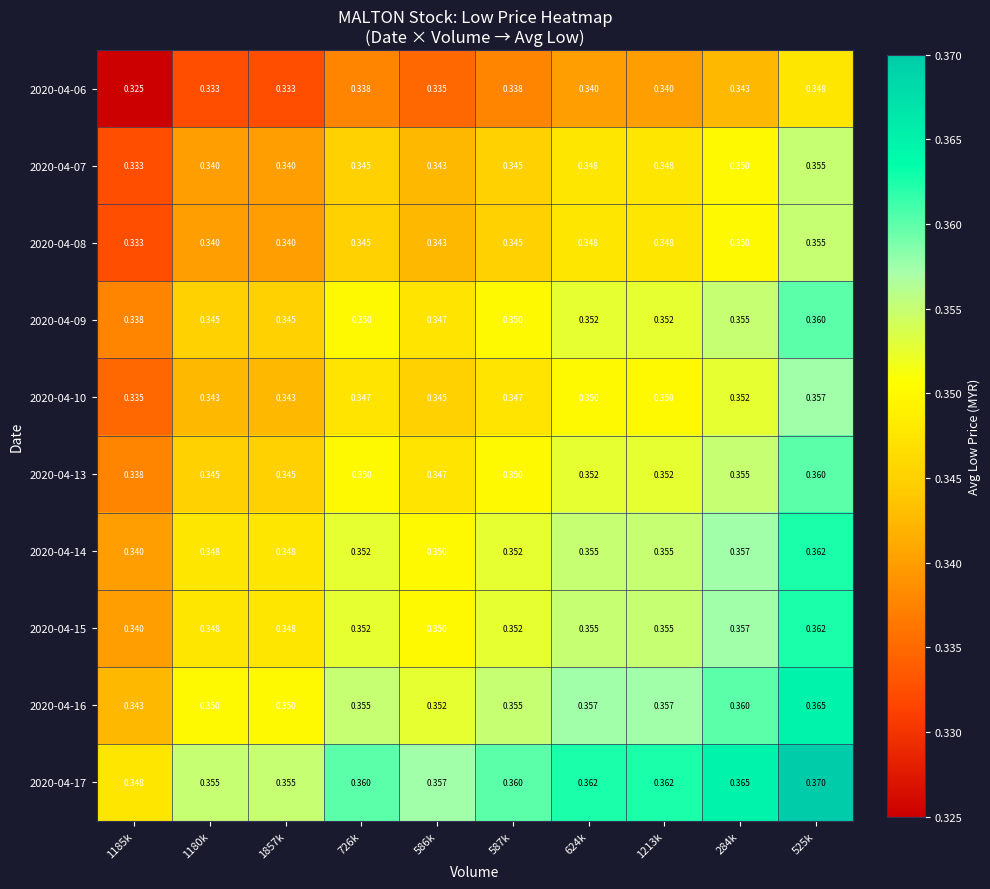

At how many categories does at least one series exceed 0?

10